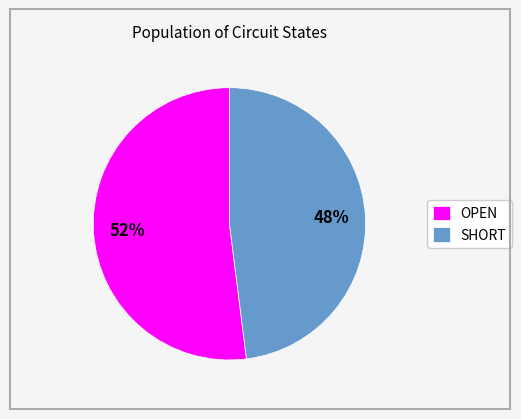

To the nearest percent, what percentage of the pie is OPEN?

52%